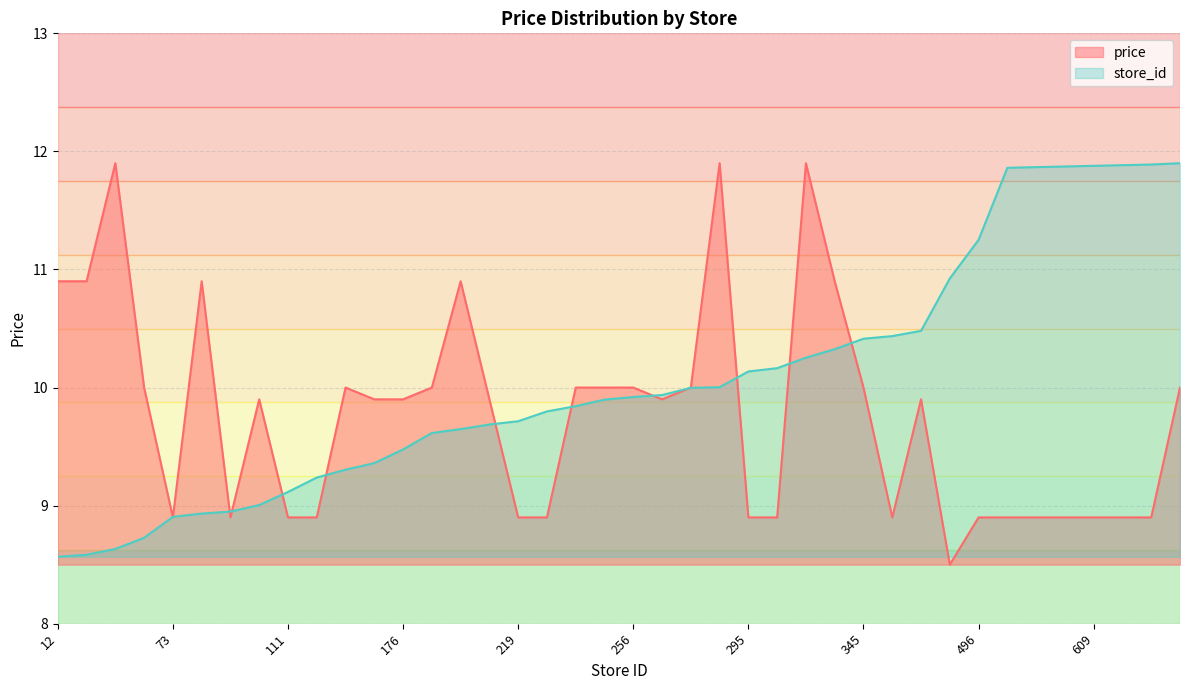

True or false: store_id_norm has a value of 11.9 at 611.

True